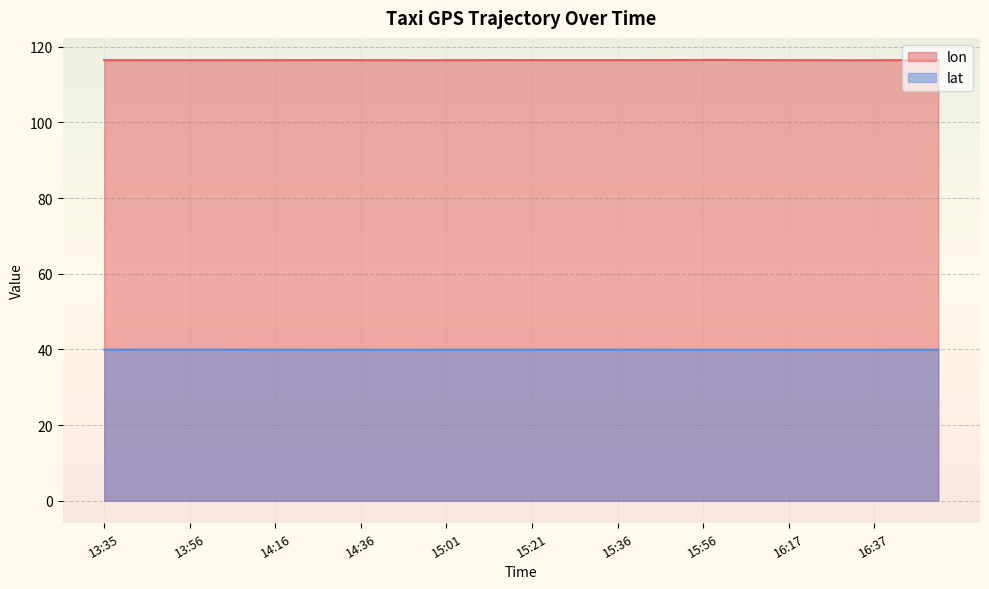

Is it true that lon equals 116.4 at 13:41?

True